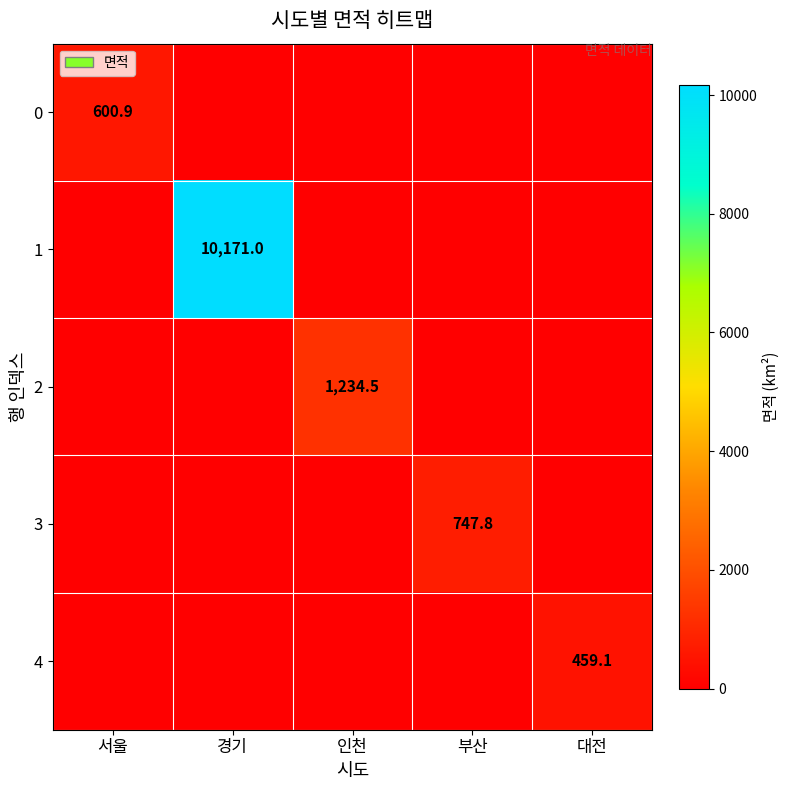

The value of 1 at 경기 is 10171.0. True or false?

True